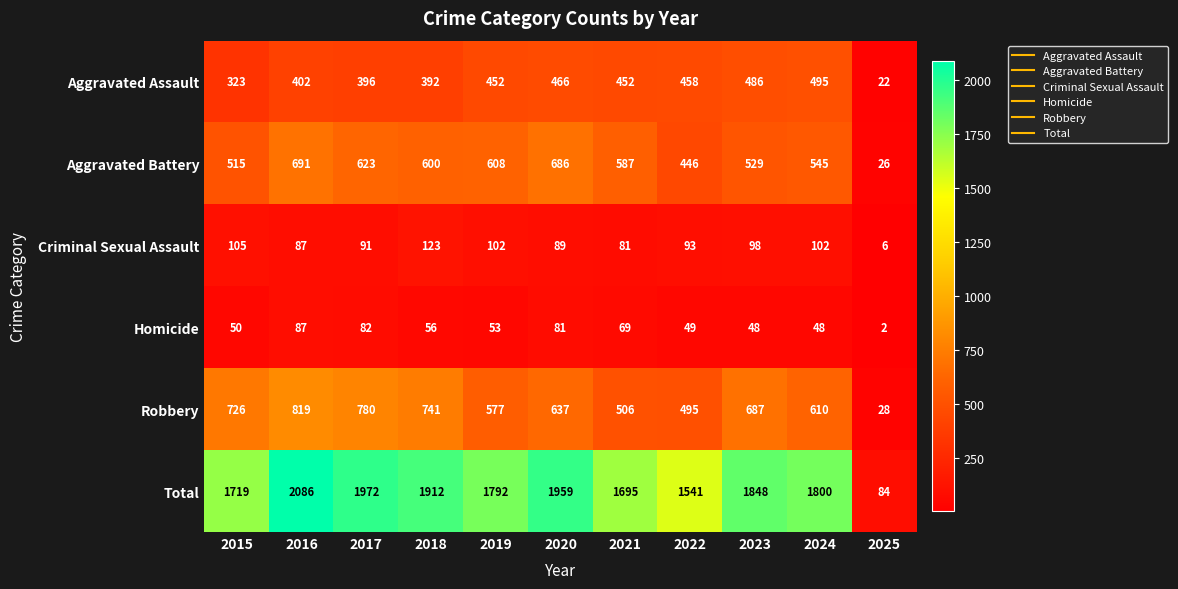

Where is Aggravated Assault nearest to the value 258?

2015